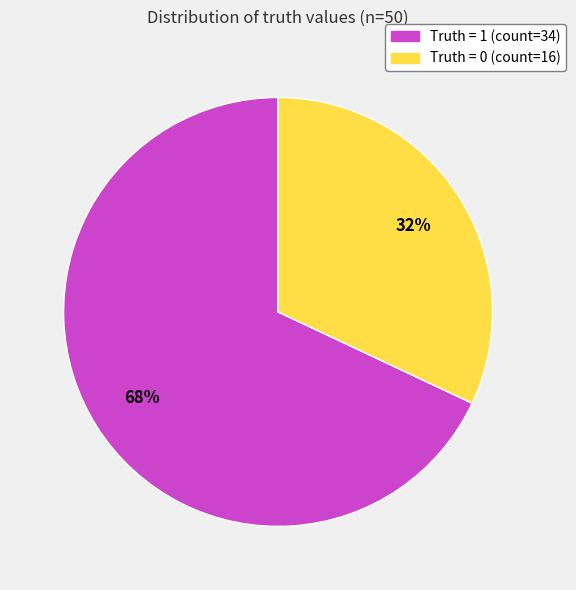

Combined, do Truth = 0 and Truth = 1 account for over 50%?

Yes